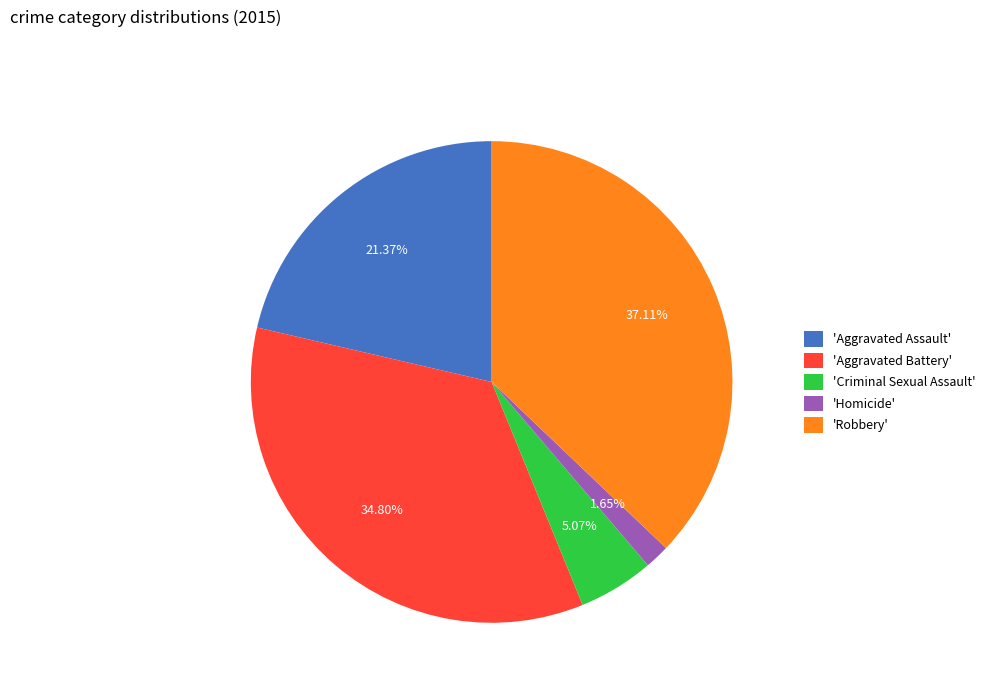

What is the ratio of the value at 'Robbery' to the value at 'Aggravated Battery'?

1.1